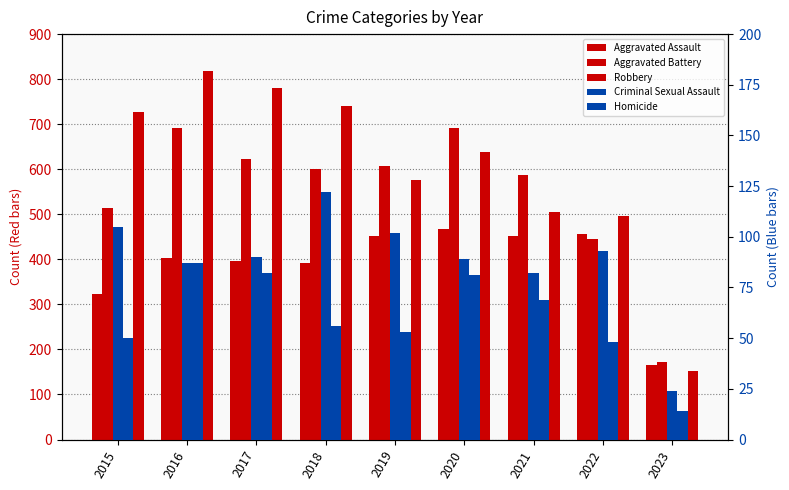

Does the chart contain stacked bars?

No